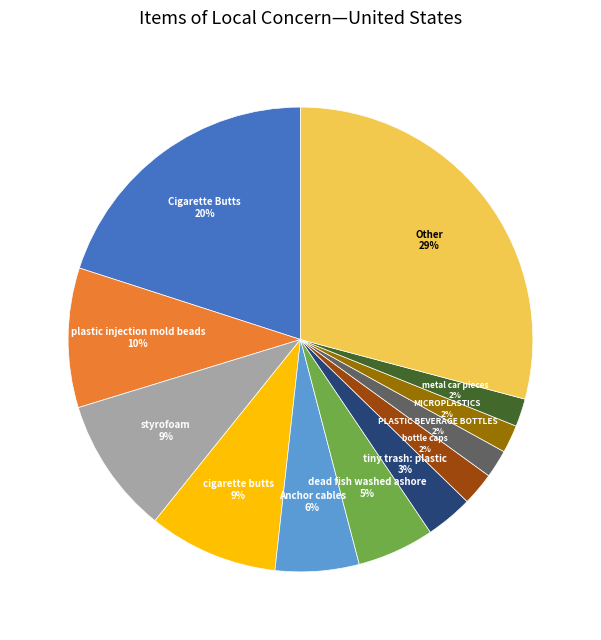

To the nearest percent, what is the average slice percentage?

8%